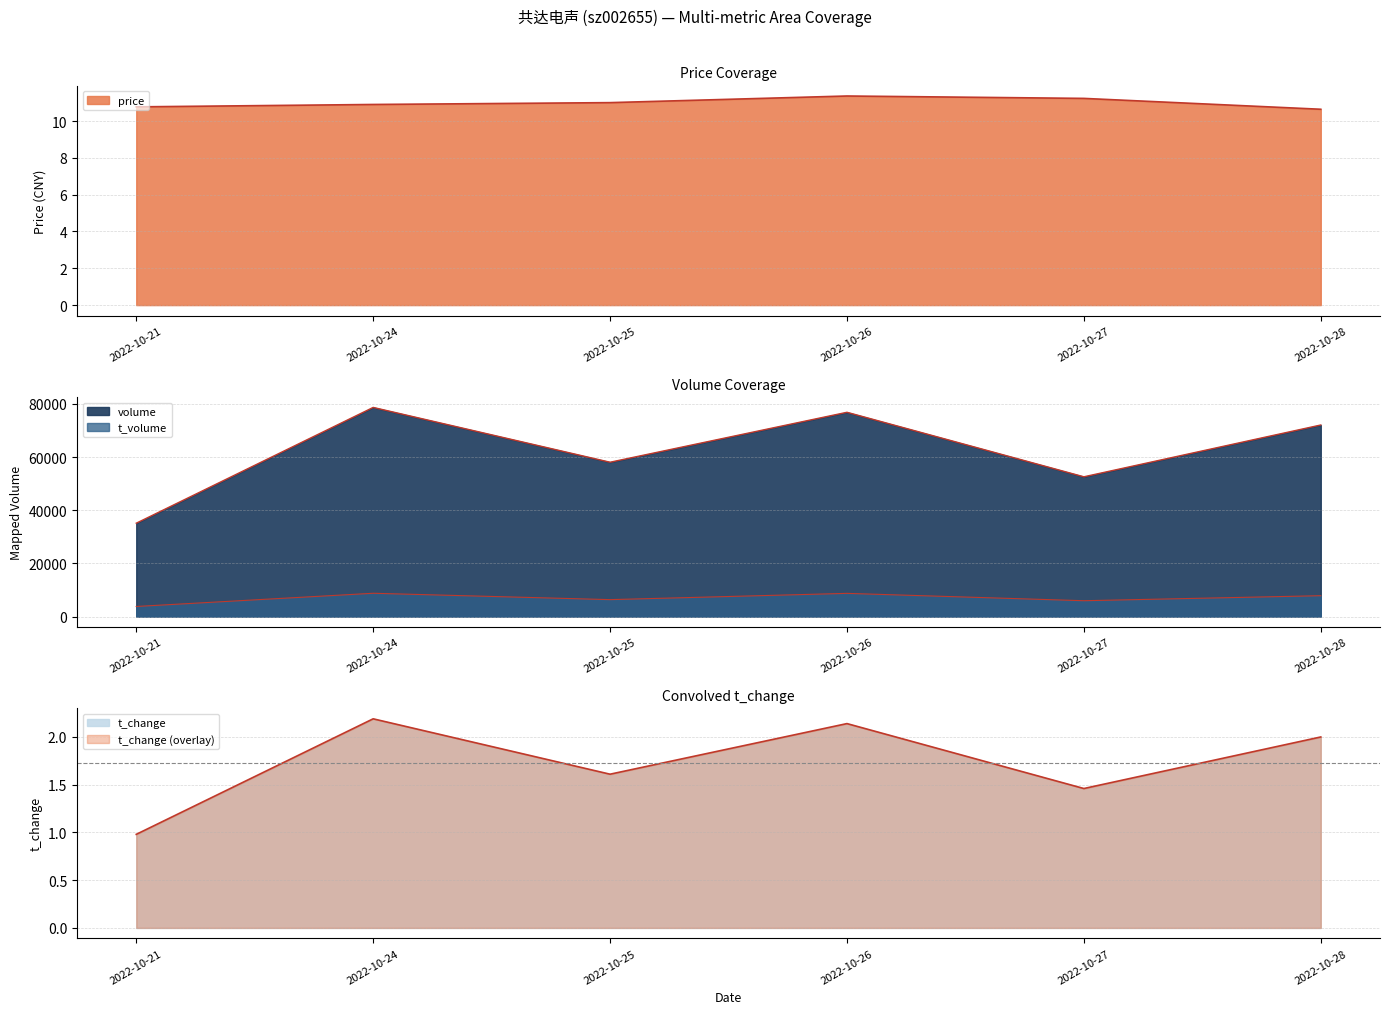

Does the chart display data point markers on the line(s)?

No